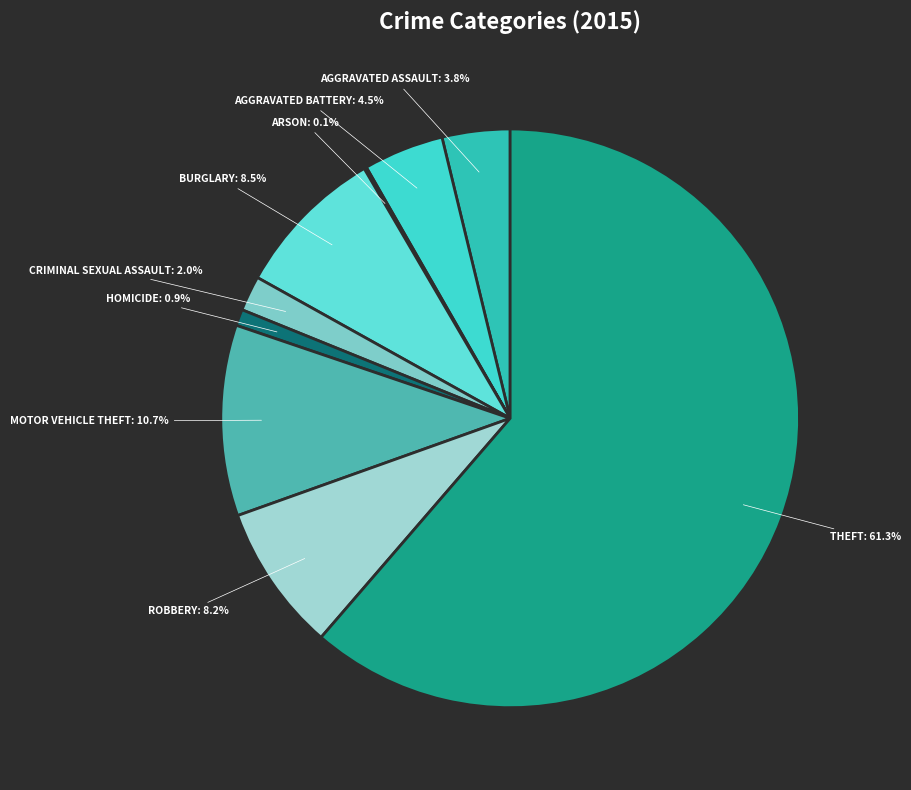

Which slice is the largest?

THEFT: 61.3%